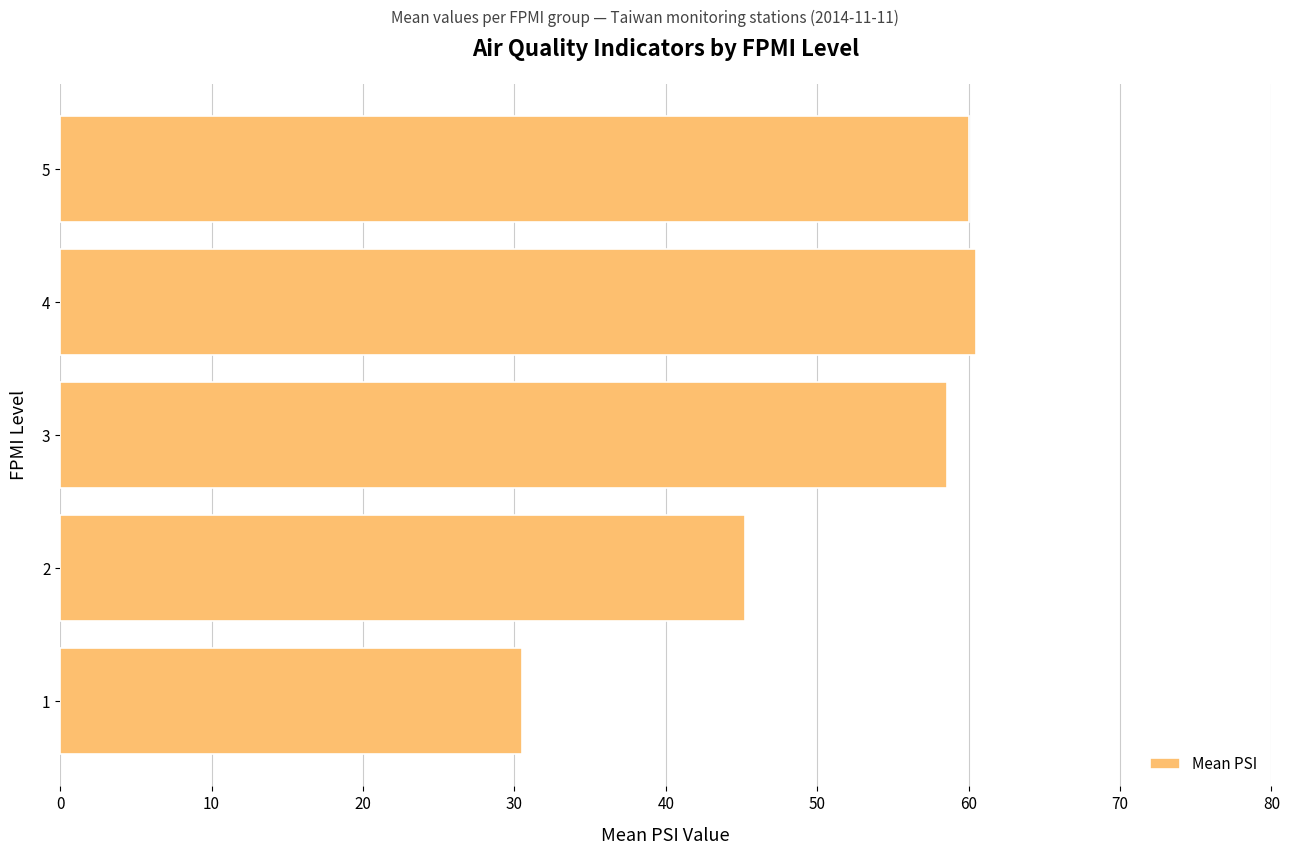

Reading bottom to top, list all the values displayed in this chart.

30.5	45.2	58.6	60.5	60.0